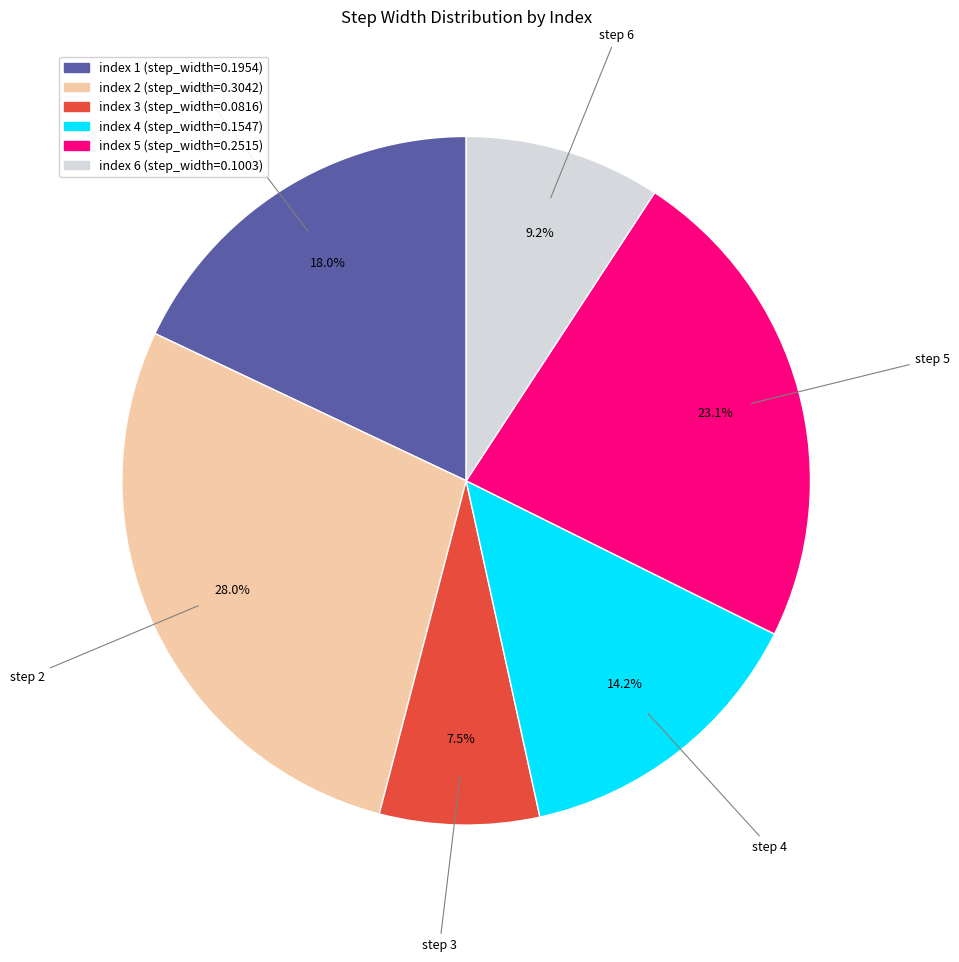

To the nearest percent, what is the difference between the largest and smallest slice percentages?

20%